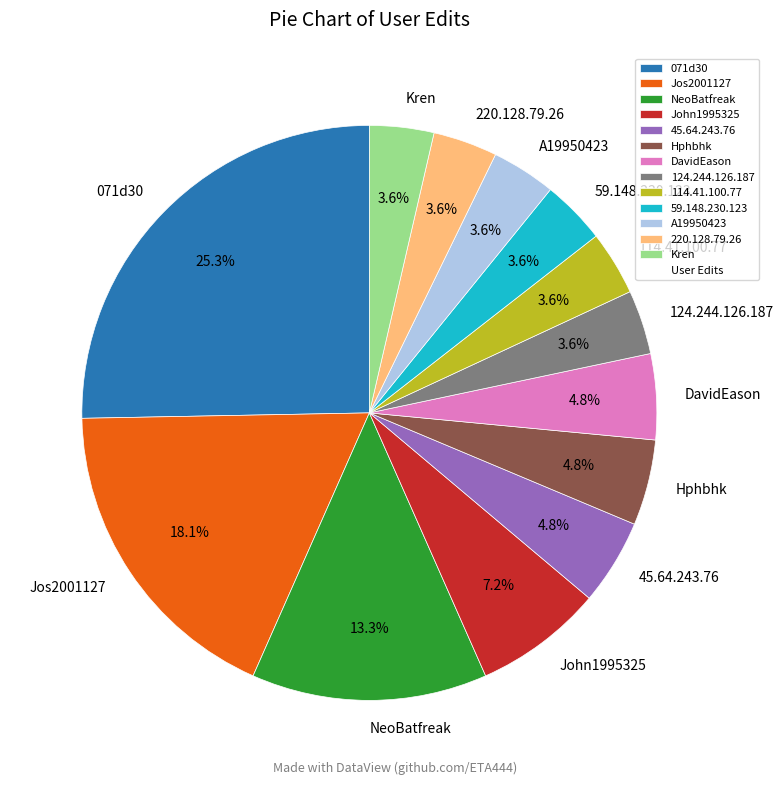

How many slices are in this pie chart?

13